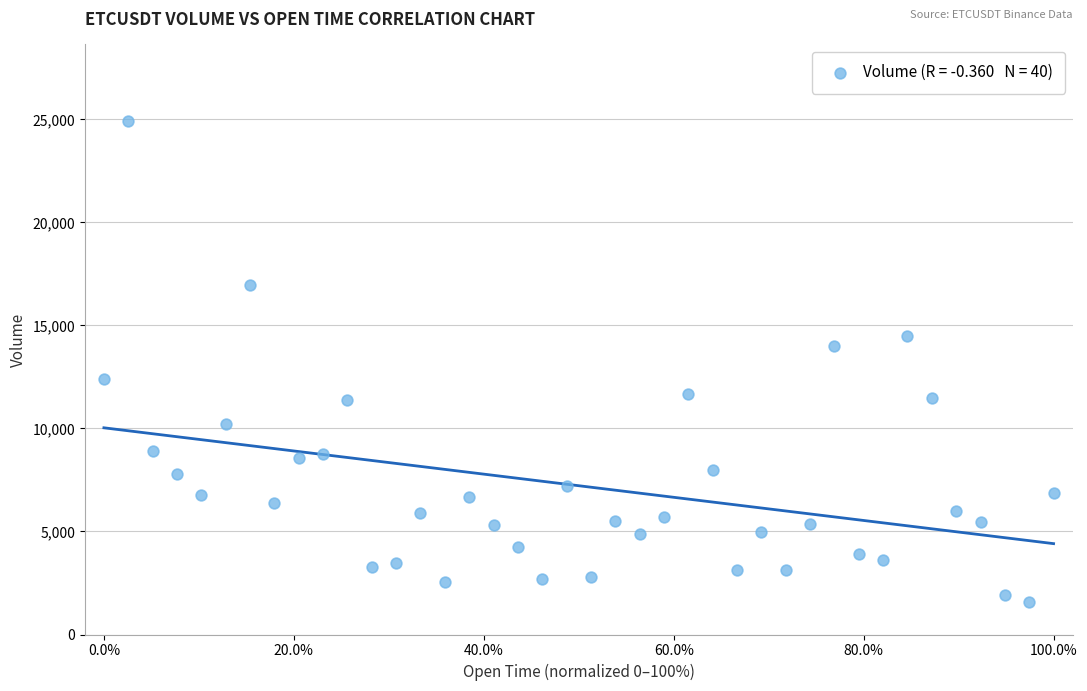

What is the range of Y values (max minus min)?

23343.2